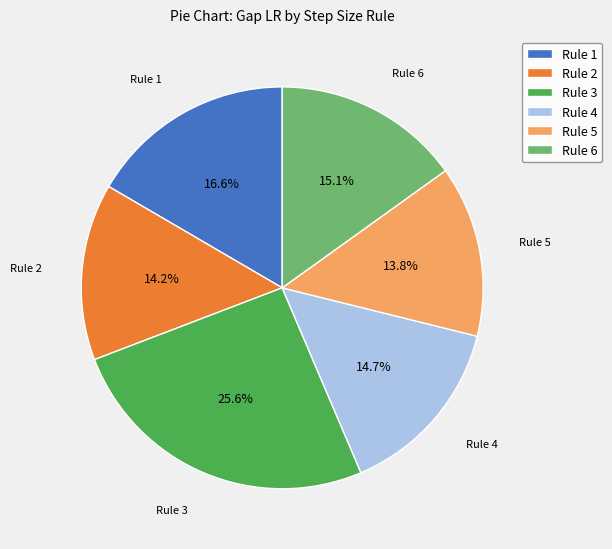

To the nearest percent, what is the difference between the largest and smallest slice percentages?

12%